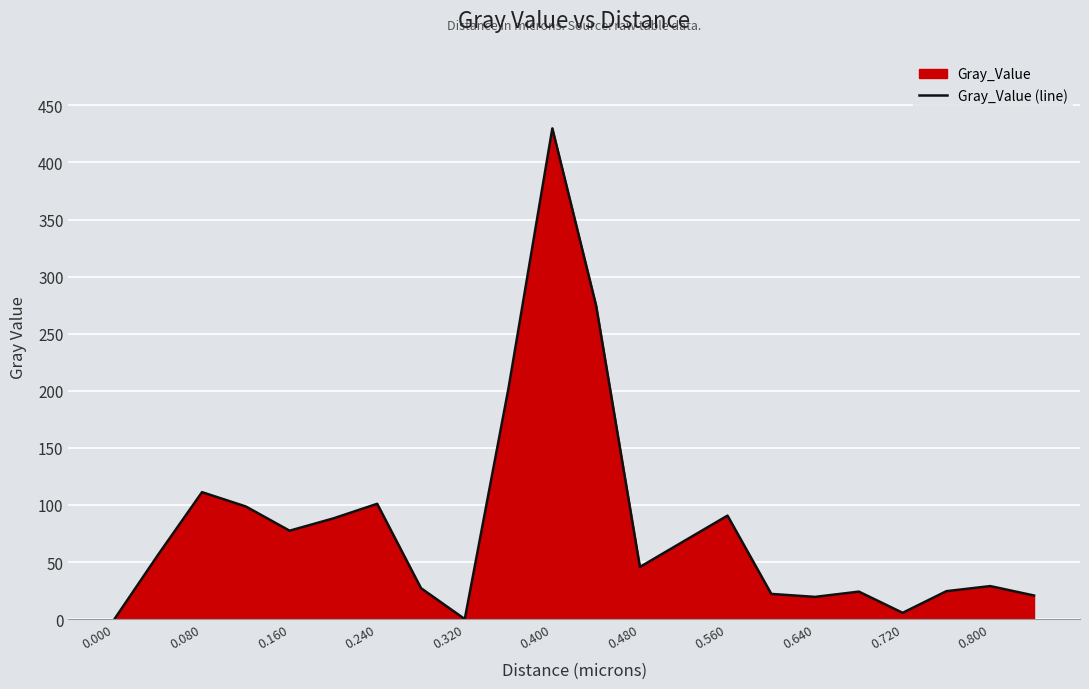

What is the difference between the maximum and minimum values?

429.9